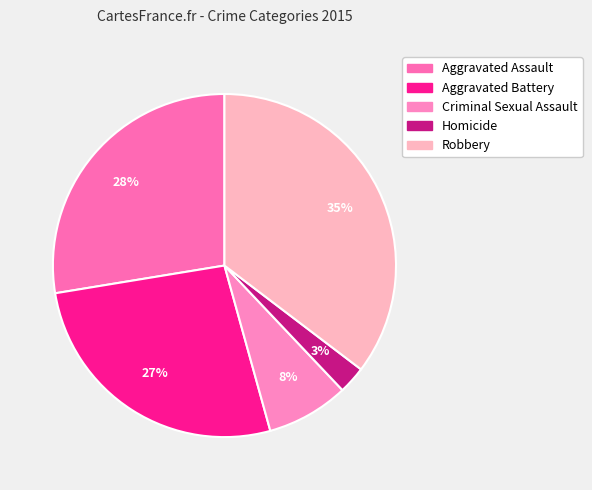

What percentage is the Aggravated Assault slice, to the nearest percent?

28%